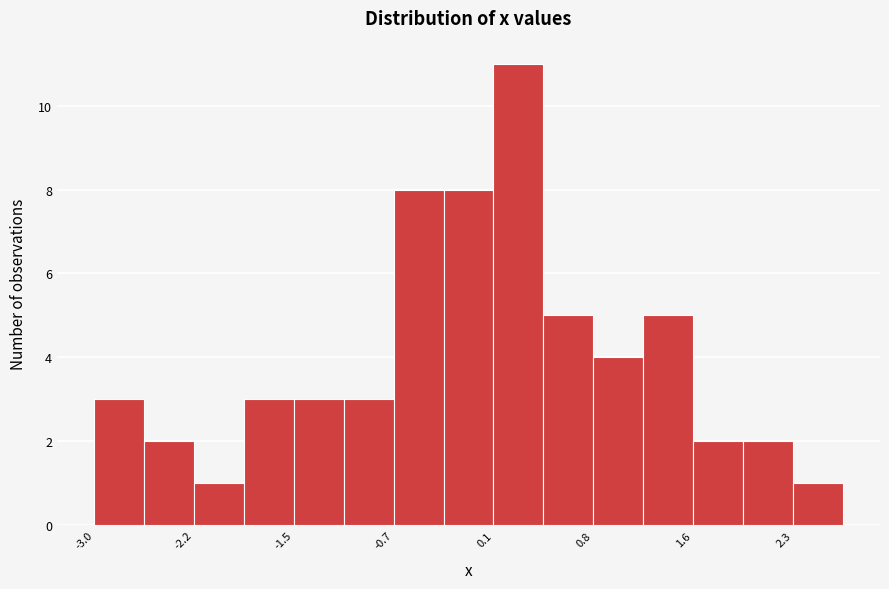

Around what value on the x-axis is the tallest bar? Give the approximate position of its centre, as read against the axis.

0.2